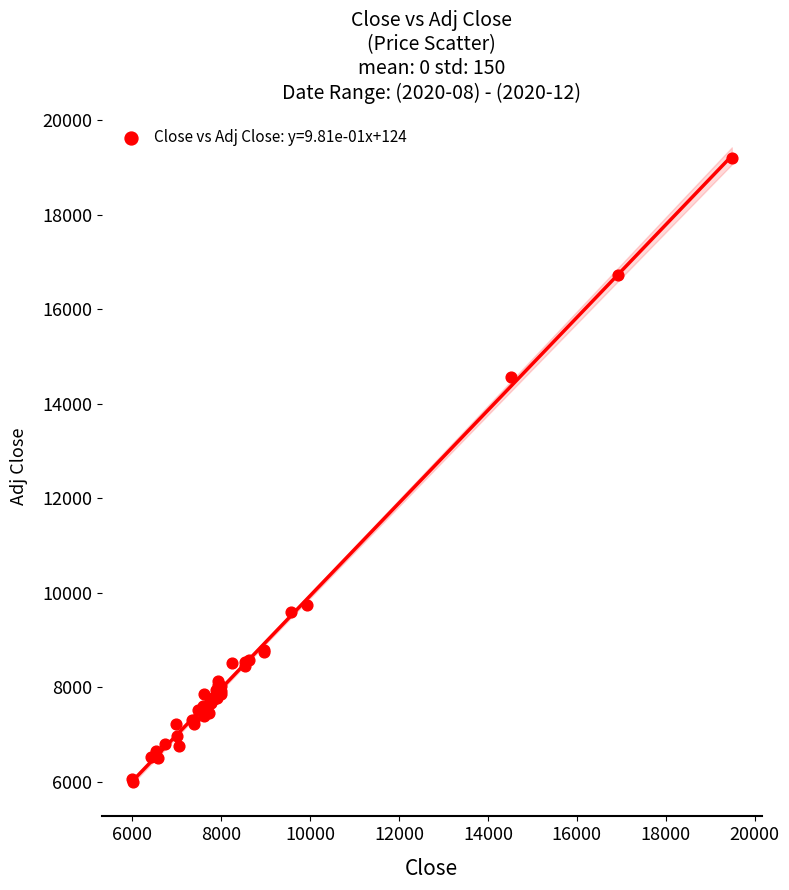

What Y value in the scatter plot is closest to 12594?

14558.5